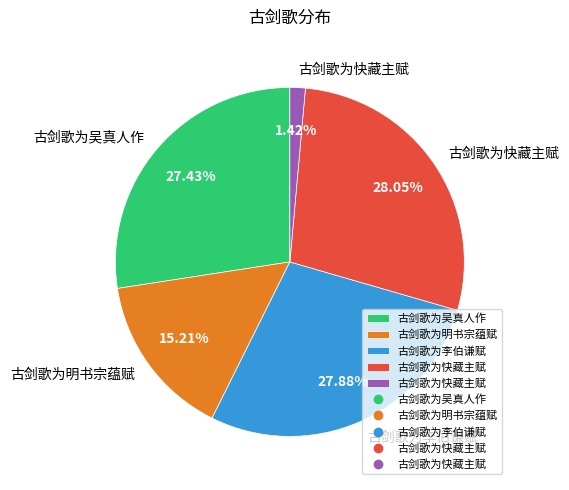

Is there a majority slice in this chart?

No